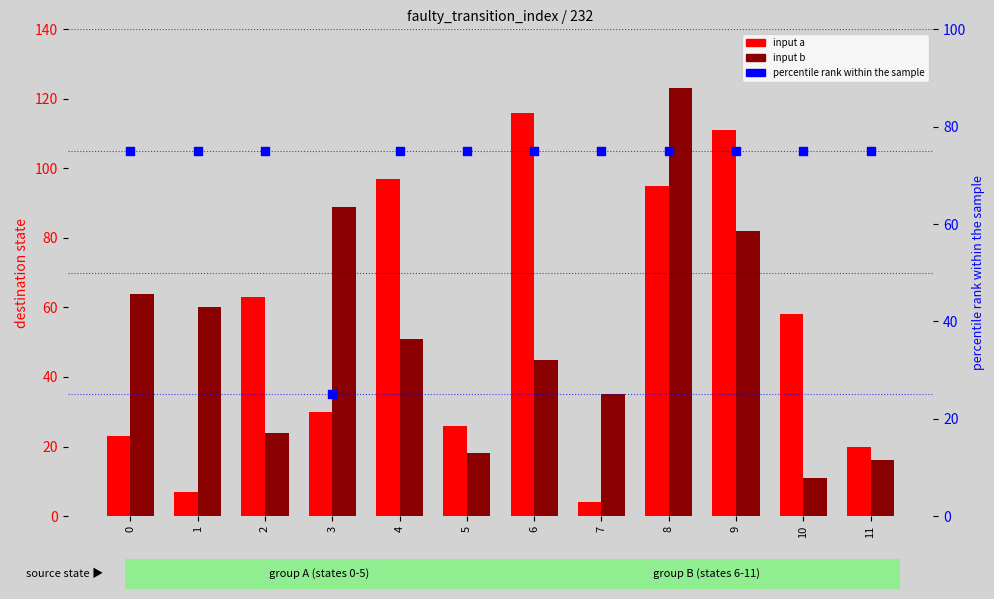

Which series has the widest spread of Y values?

input a (dest state)